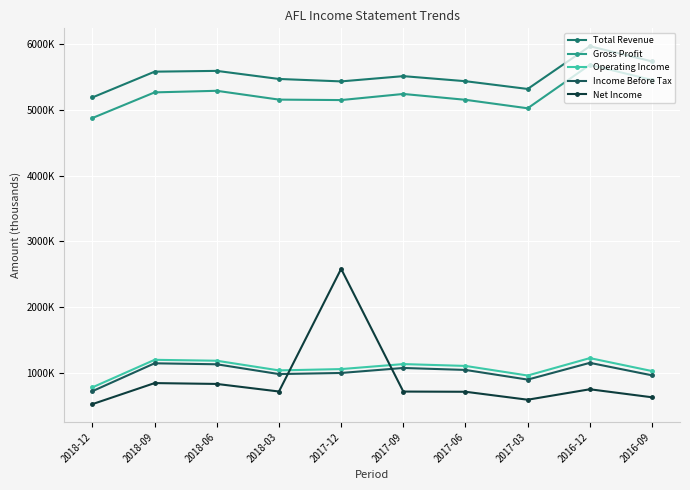

True or false: Gross Profit and Total Revenue intersect in this chart.

False